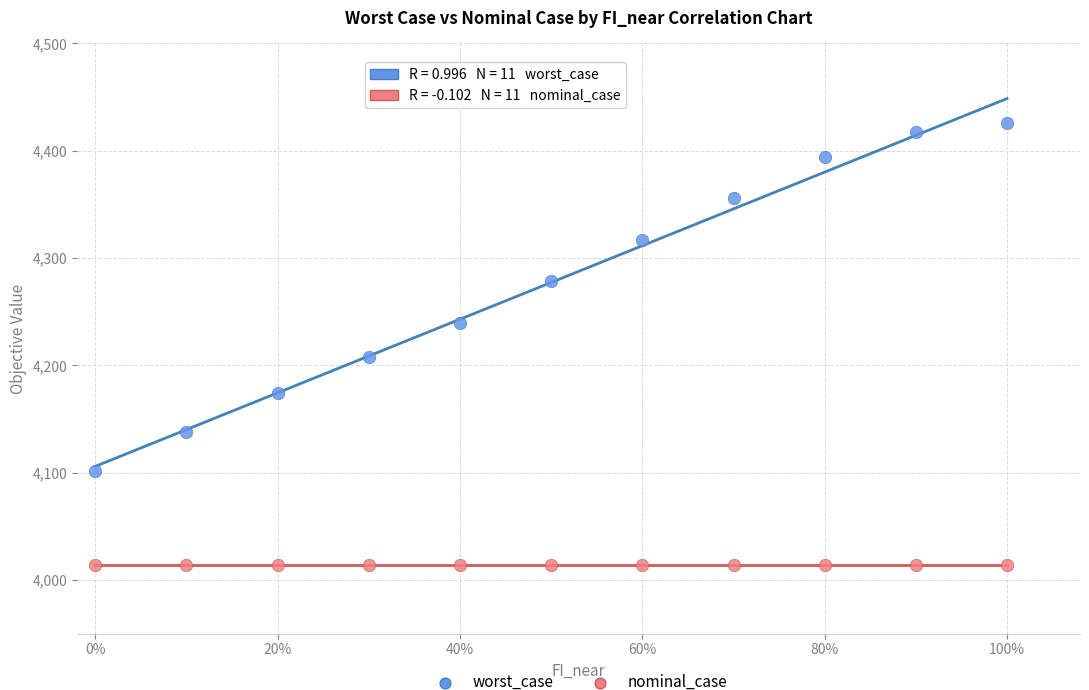

Across all data points, what is the range of X values (max minus min)?

1.0